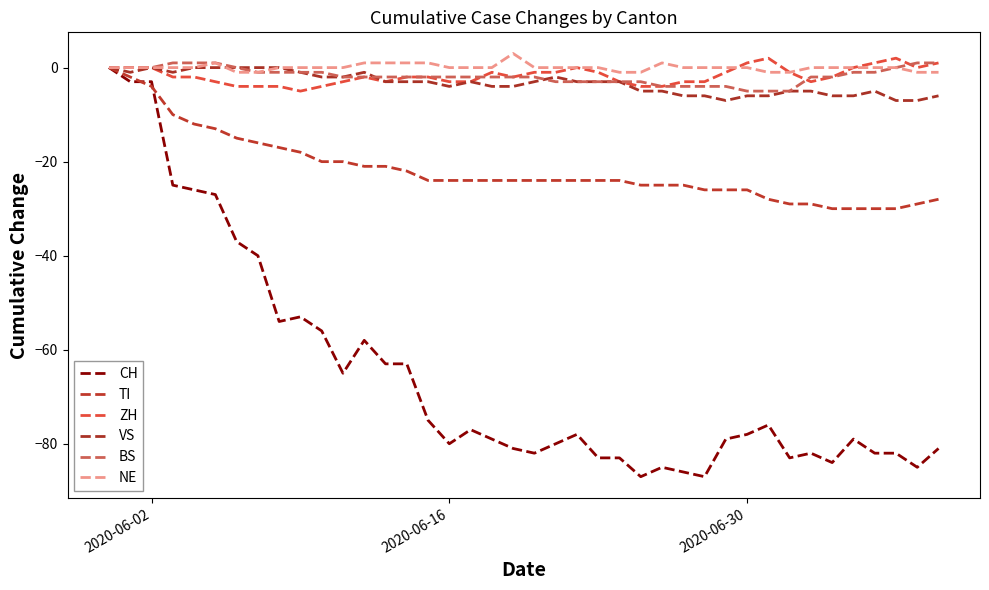

What are all the series names shown in the legend?

CH, TI, ZH, VS, BS, NE